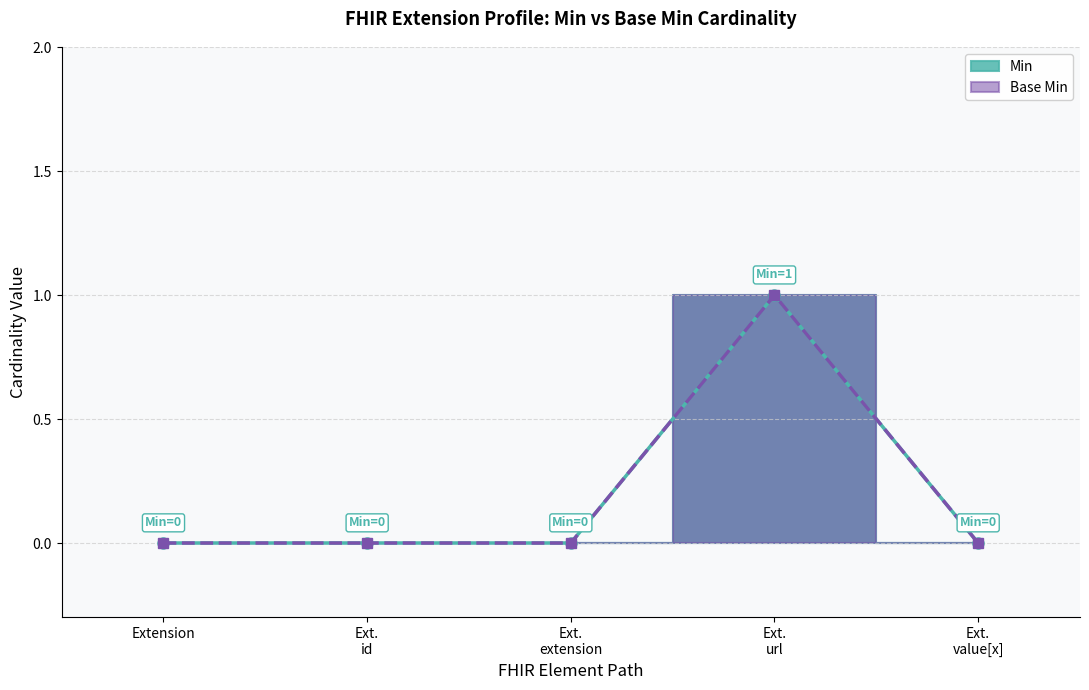

Reading left to right, extract all data points from this chart.

Extension (Min=0, Base Min=0): Extension=0	Extension.id=0
Extension.id (Min=0, Base Min=0): Extension=0	Extension.id=0
Extension.extension (Min=0, Base Min=0): Extension=0	Extension.id=0
Extension.url (Min=1, Base Min=1): Extension=1	Extension.id=1
Extension.value[x] (Min=0, Base Min=0): Extension=0	Extension.id=0